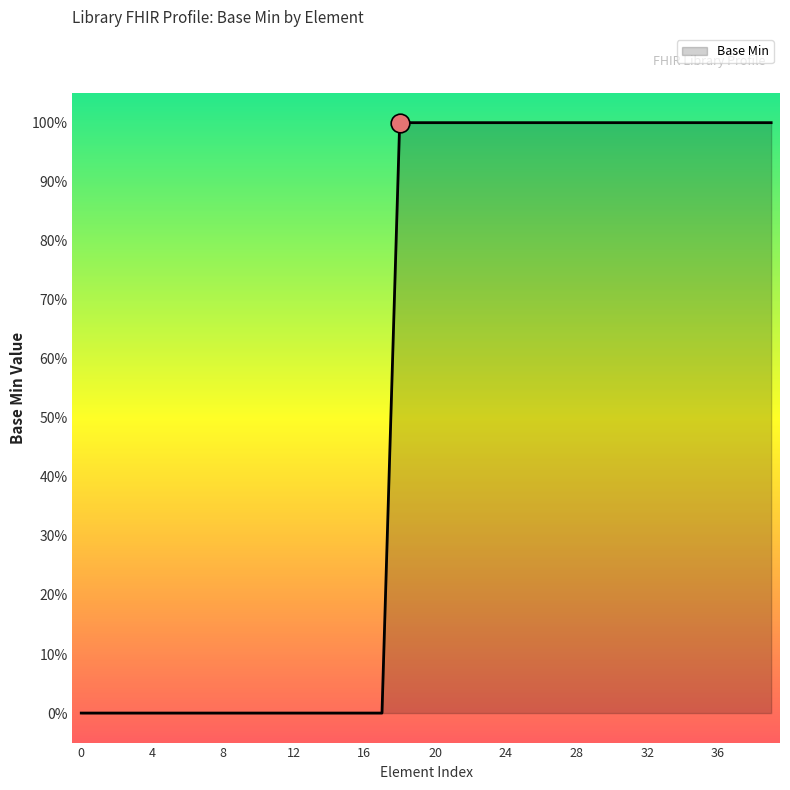

Does the chart have visible grid lines?

No